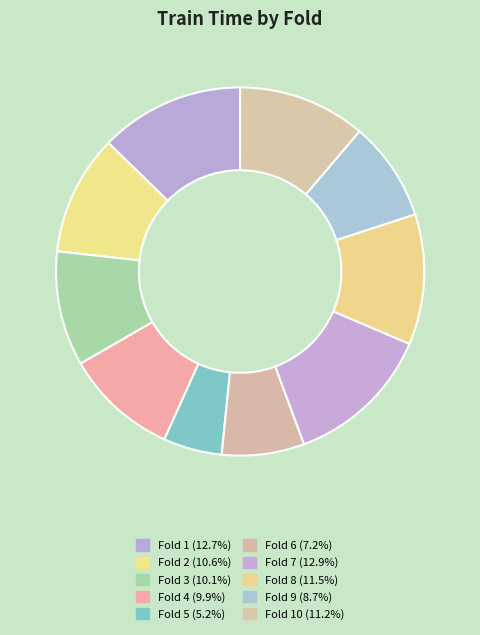

How many segments does this pie chart have?

10